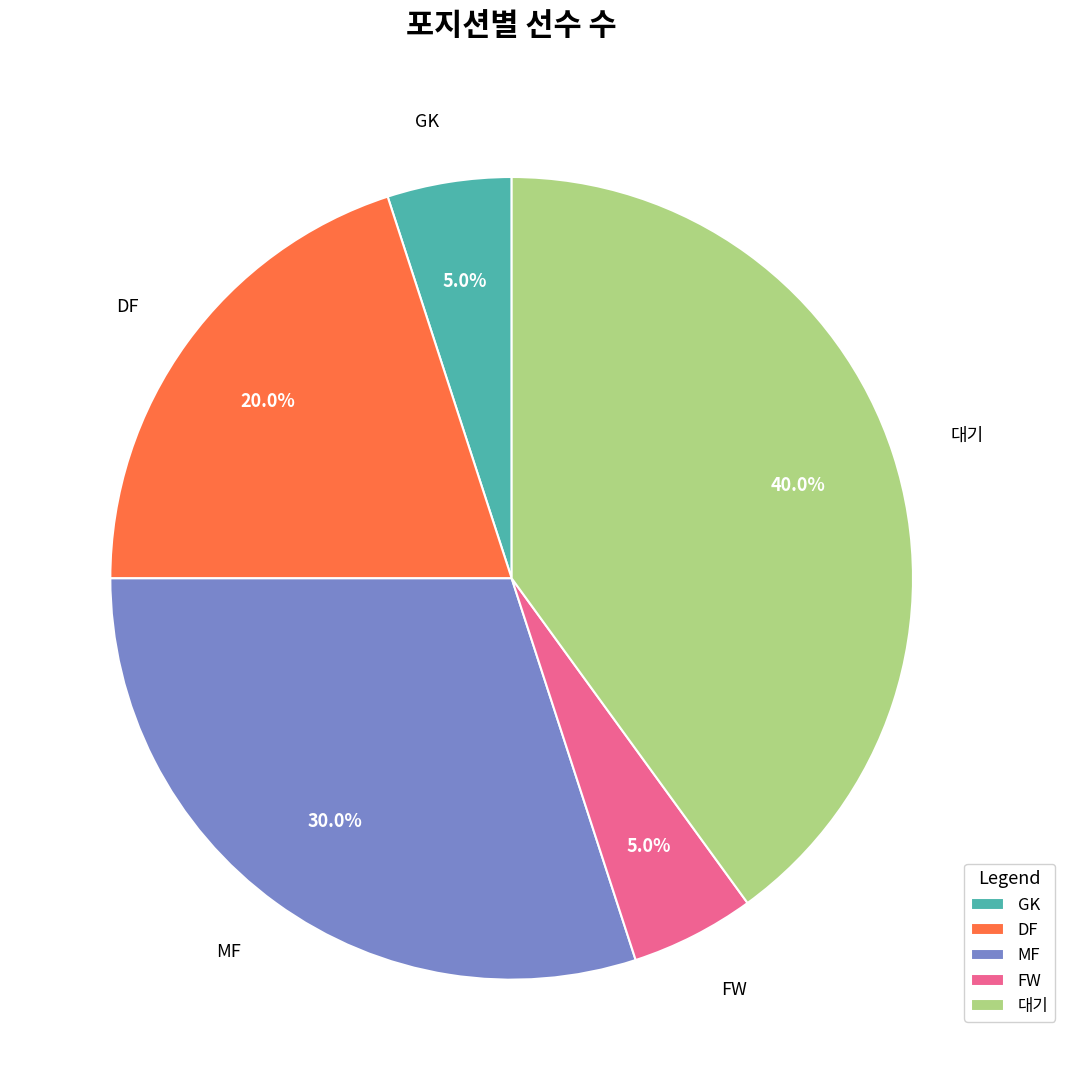

True or false: DF accounts for 9% of the total.

False